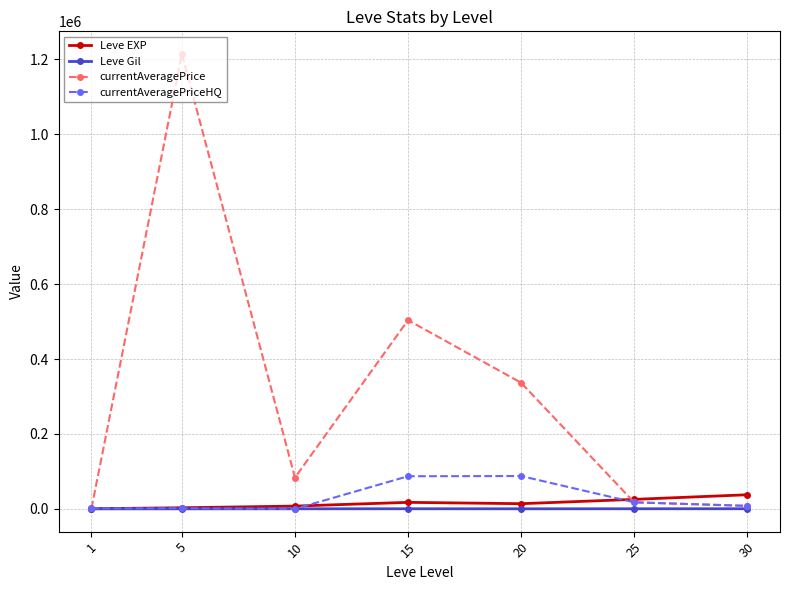

Between 5 and 25, which series saw the biggest shift?

currentAveragePrice